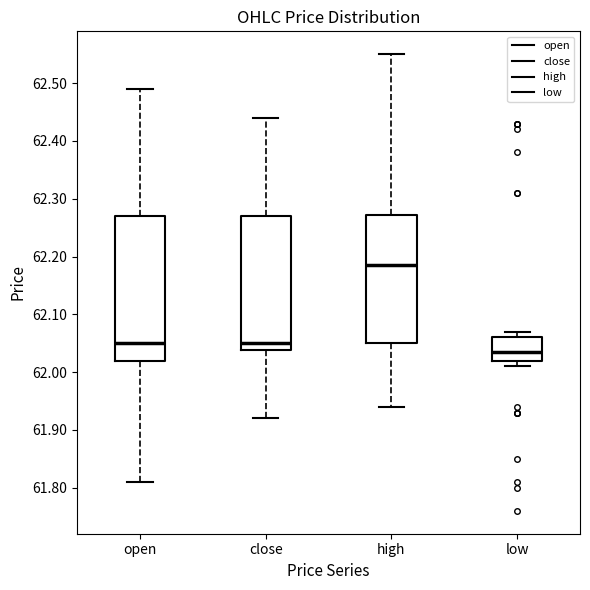

Reading left to right, transcribe this box plot: for each box, give where its median line is, the range the box spans, and where its two whiskers end, as read against the y-axis. The values are not printed on the chart, so give them approximately, as read against the axis.

open: median 62.05, box 62.02 to 62.27, whiskers 61.81 to 62.49
close: median 62.05, box 62.04 to 62.27, whiskers 61.92 to 62.44
high: median 62.19, box 62.05 to 62.27, whiskers 61.94 to 62.55
low: median 62.04, box 62.02 to 62.06, whiskers 62.01 to 62.07